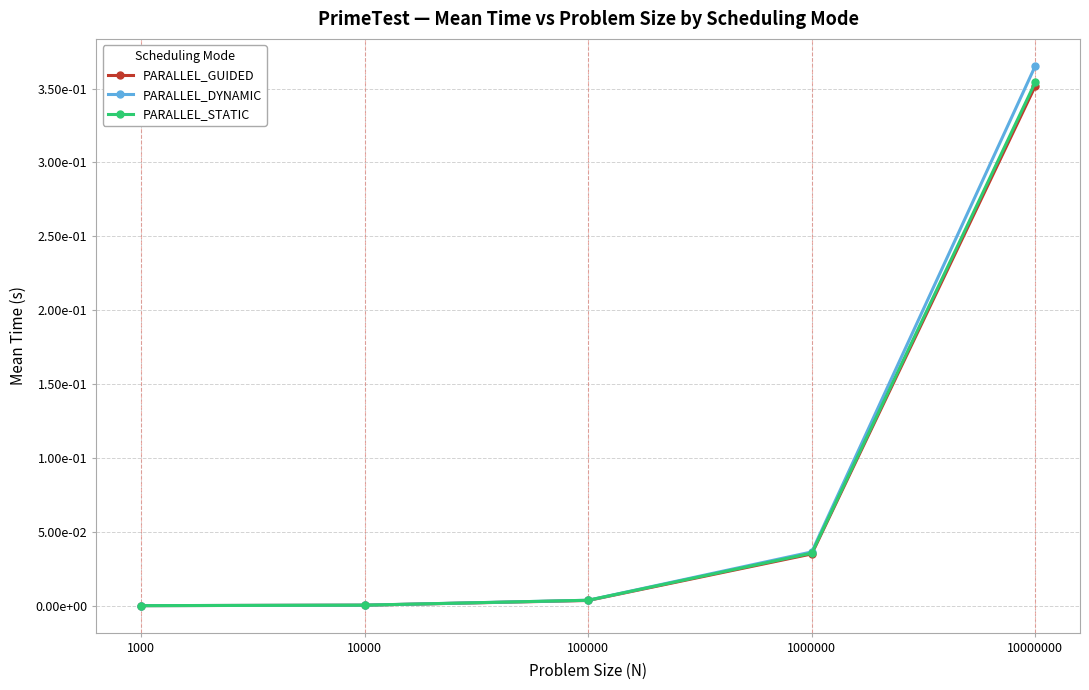

The PARALLEL_DYNAMIC series shows 0.0 at 1000. True or false?

False